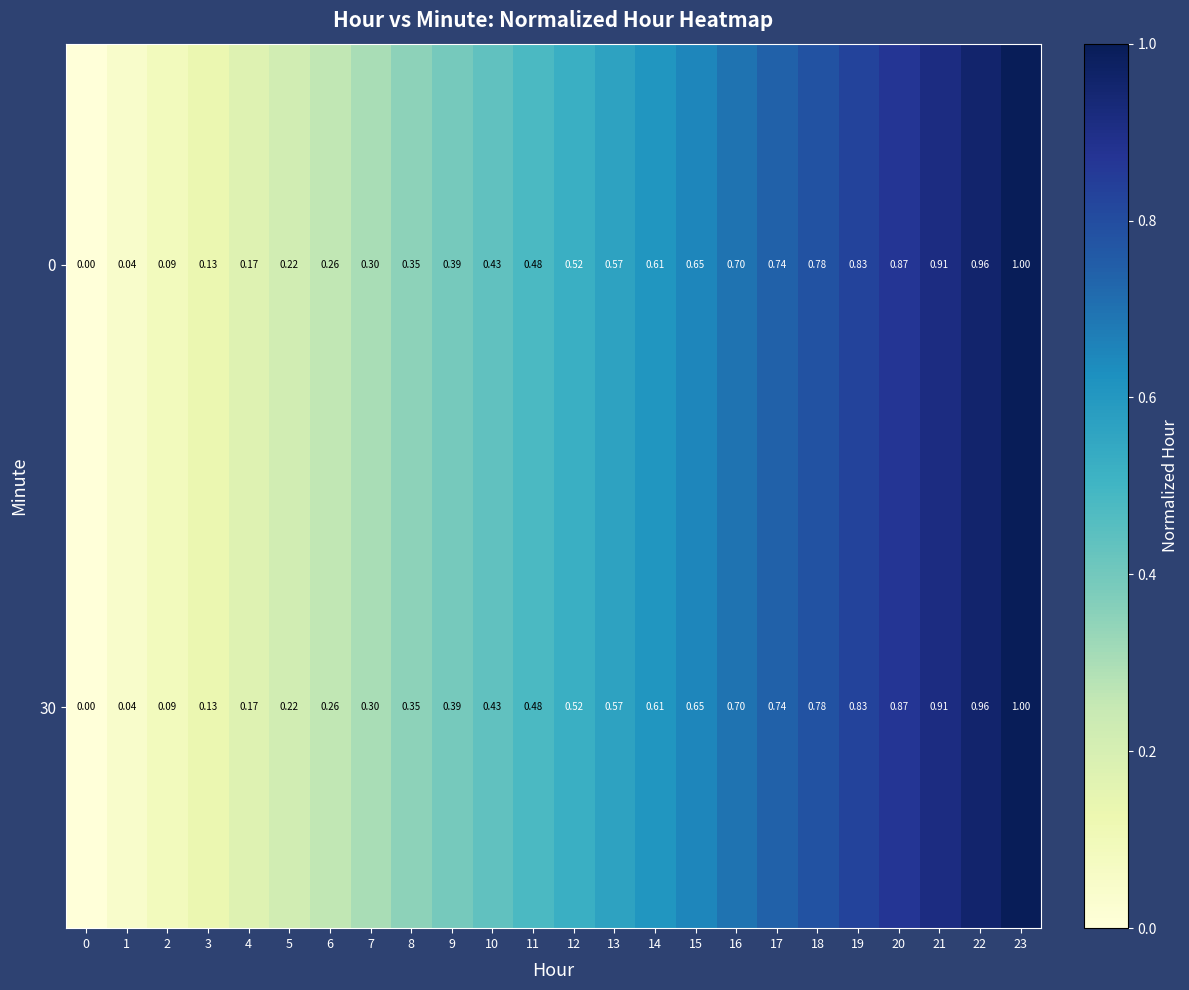

At how many categories does at least one series exceed 0?

23